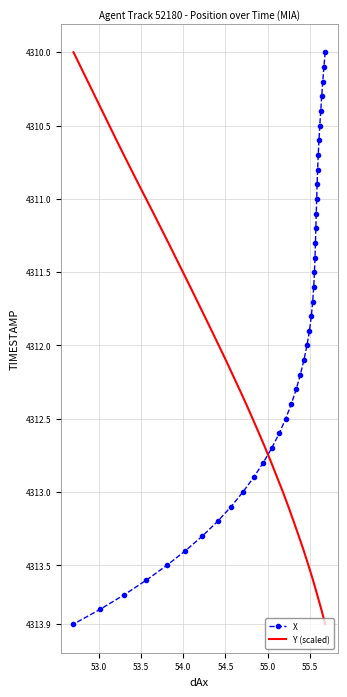

What is the smallest value displayed?

4310.0